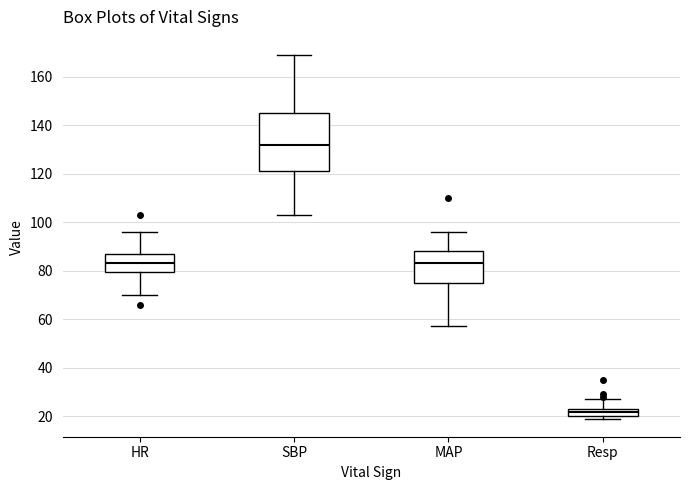

Which box has the lowest median line?

Resp